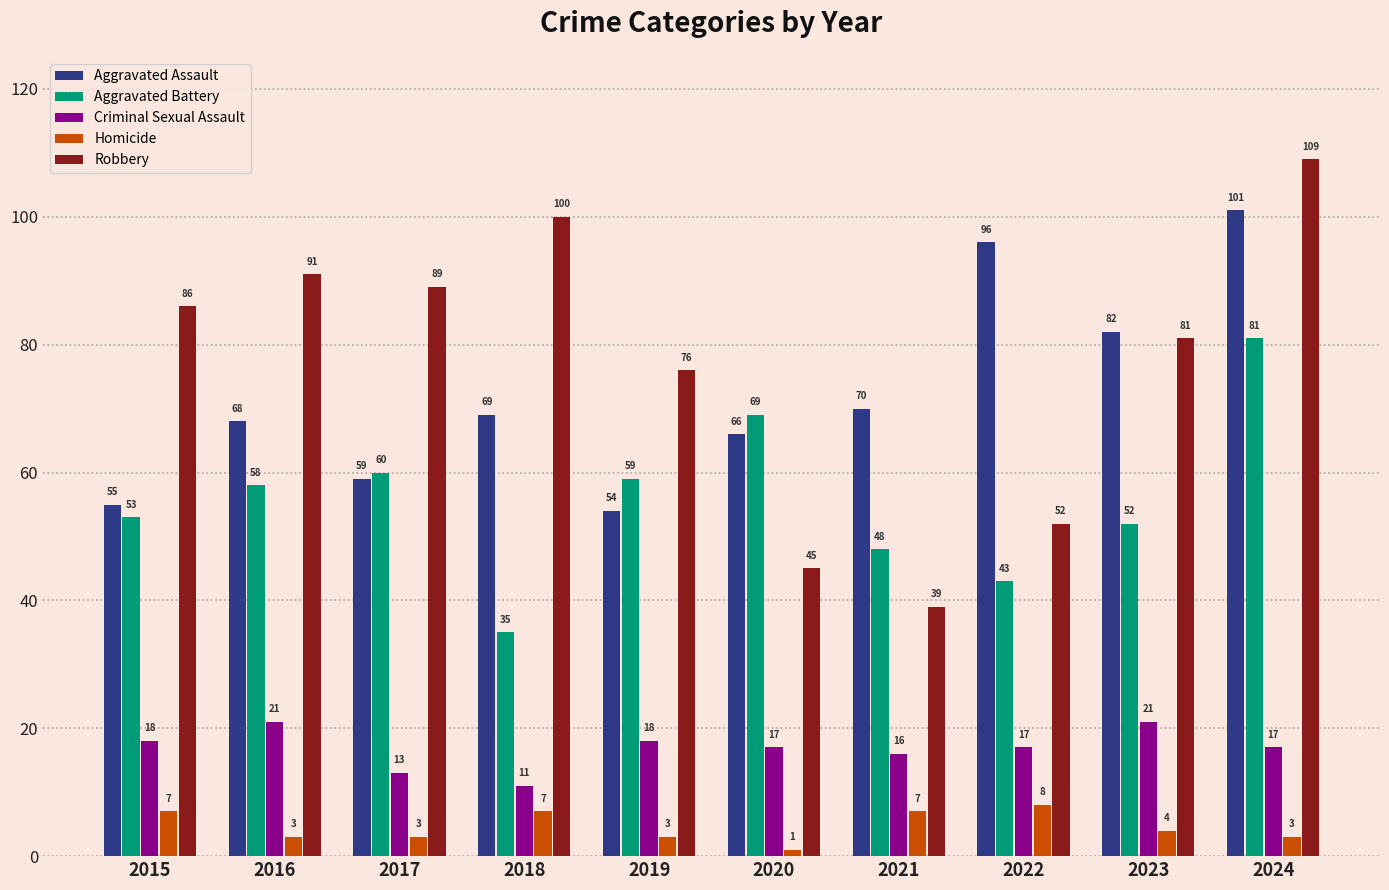

Reading right to left, transcribe all the data shown in this chart.

Aggravated Assault: 2024=101	2023=82	2022=96	2021=70	2020=66	2019=54	2018=69	2017=59	2016=68	2015=55
Aggravated Battery: 2024=81	2023=52	2022=43	2021=48	2020=69	2019=59	2018=35	2017=60	2016=58	2015=53
Criminal Sexual Assault: 2024=17	2023=21	2022=17	2021=16	2020=17	2019=18	2018=11	2017=13	2016=21	2015=18
Homicide: 2024=3	2023=4	2022=8	2021=7	2020=1	2019=3	2018=7	2017=3	2016=3	2015=7
Robbery: 2024=109	2023=81	2022=52	2021=39	2020=45	2019=76	2018=100	2017=89	2016=91	2015=86